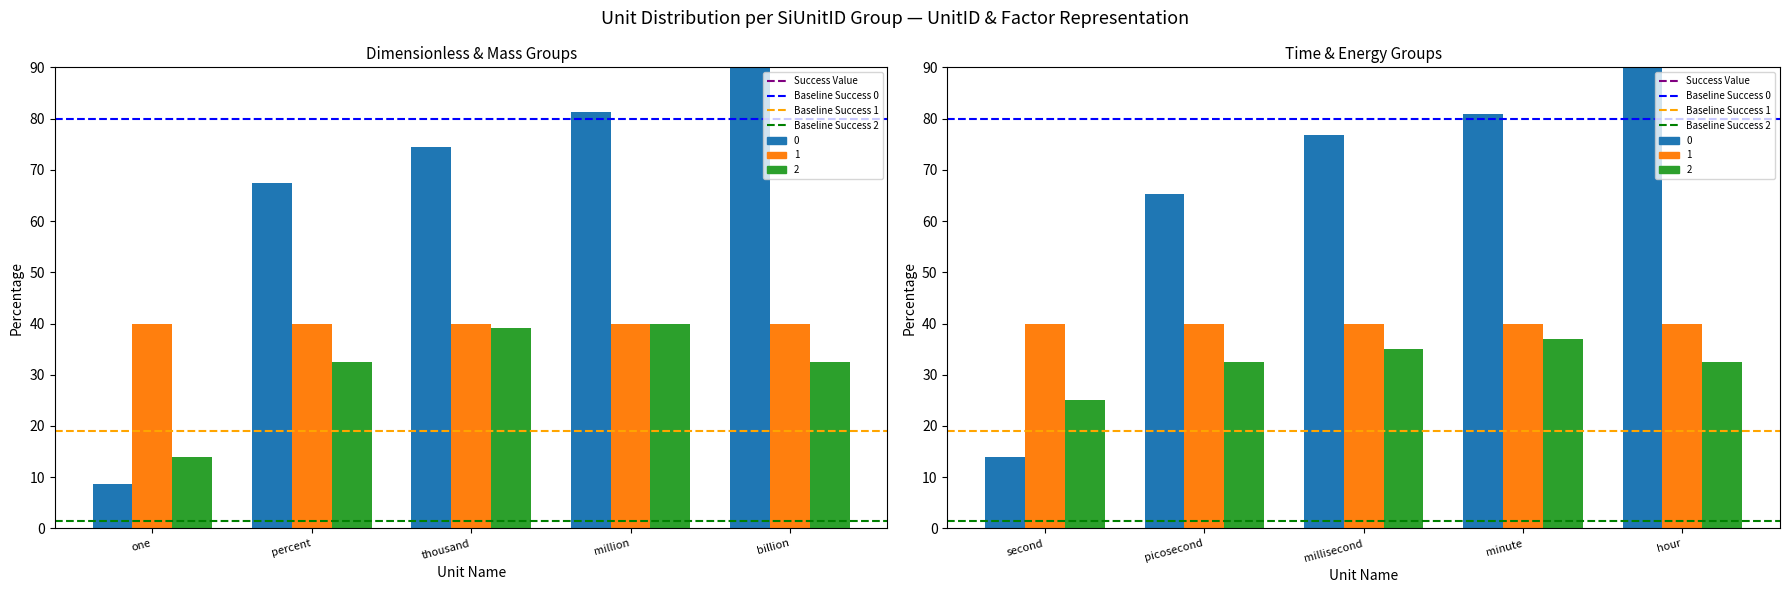

What is the average value of the Baseline Success 0 series?

80.0